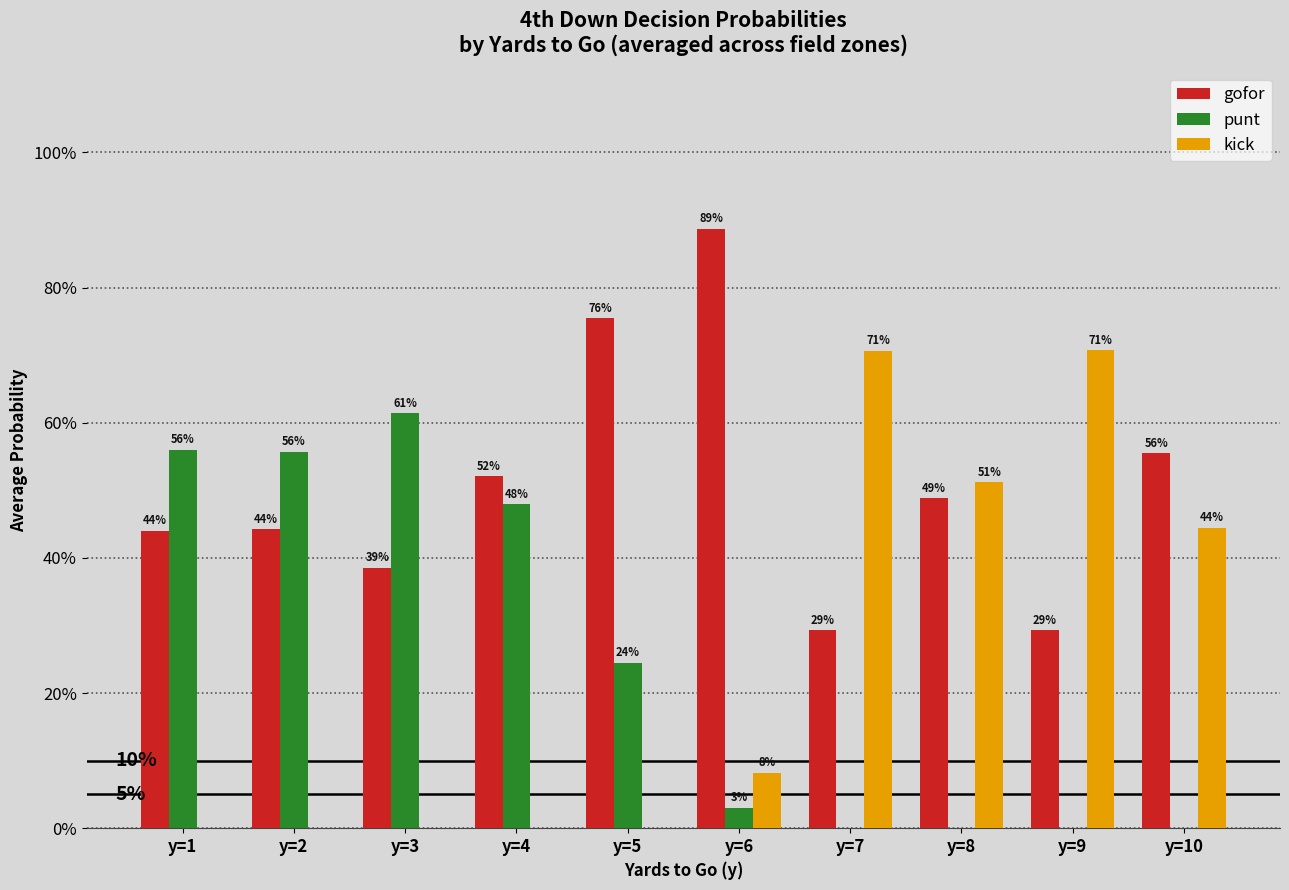

What are all the series names shown in the legend?

gofor, punt, kick